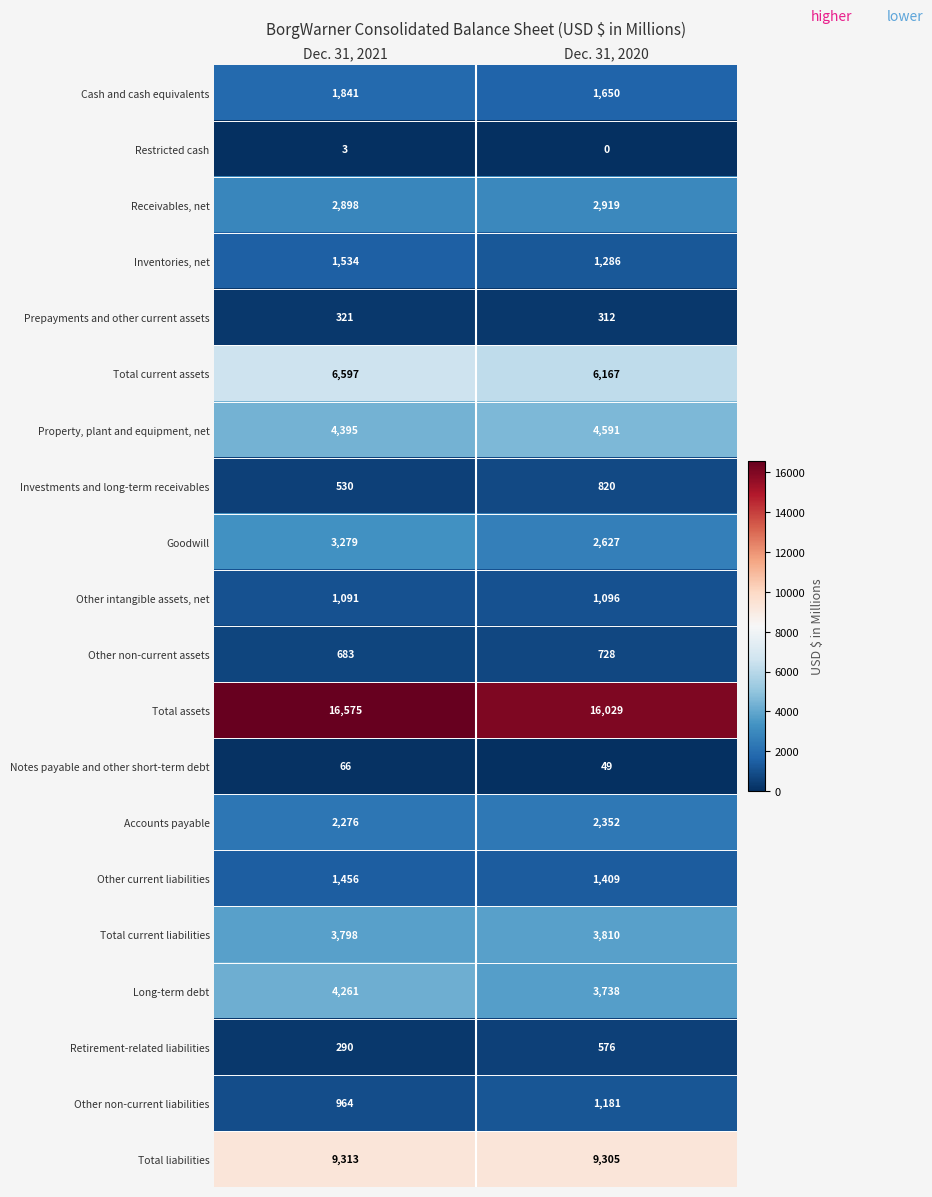

Where is Other non-current liabilities nearest to the value 1072?

Dec. 31, 2021